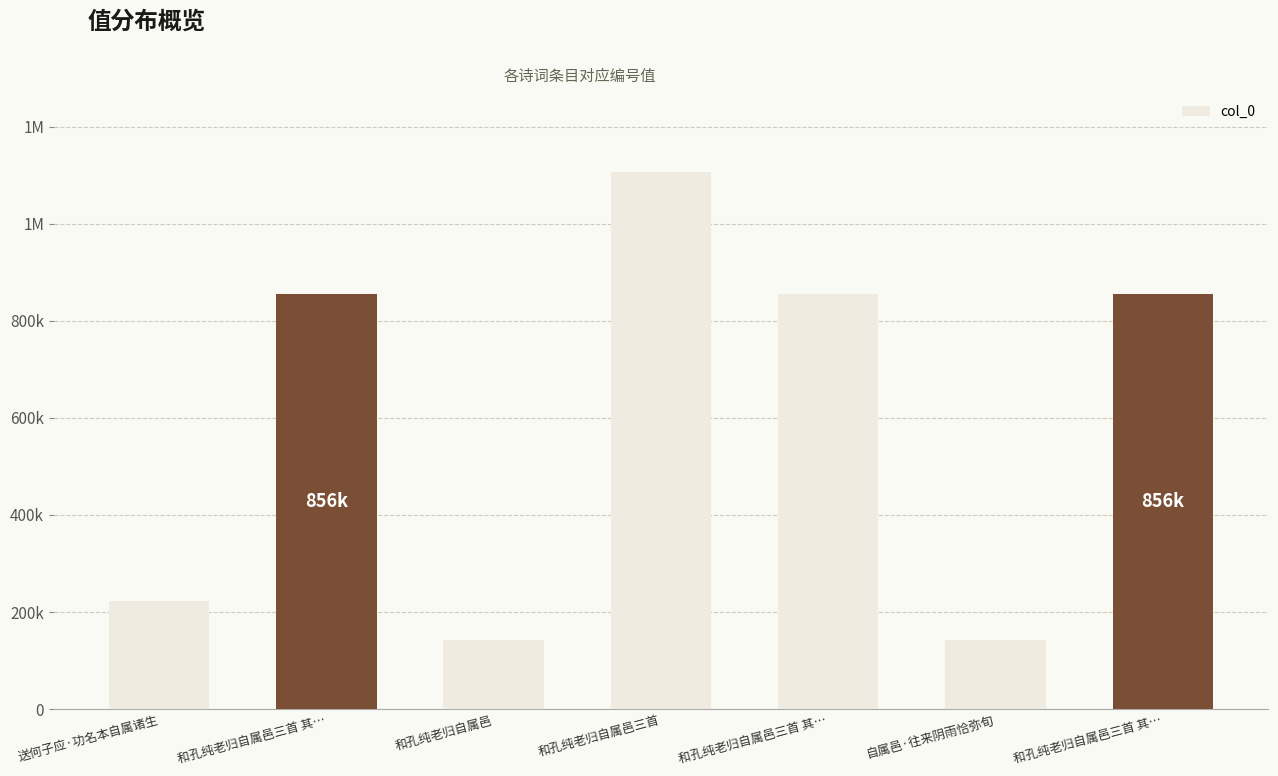

Reading left to right, transcribe all the data shown in this chart.

送何子应·功名本自属诸生=222128	和孔纯老归自属邑三首 其…=855981	和孔纯老归自属邑=141878	和孔纯老归自属邑三首=1105796	和孔纯老归自属邑三首 其…=855982	自属邑·往来阴雨恰弥旬=141879	和孔纯老归自属邑三首 其…=855980